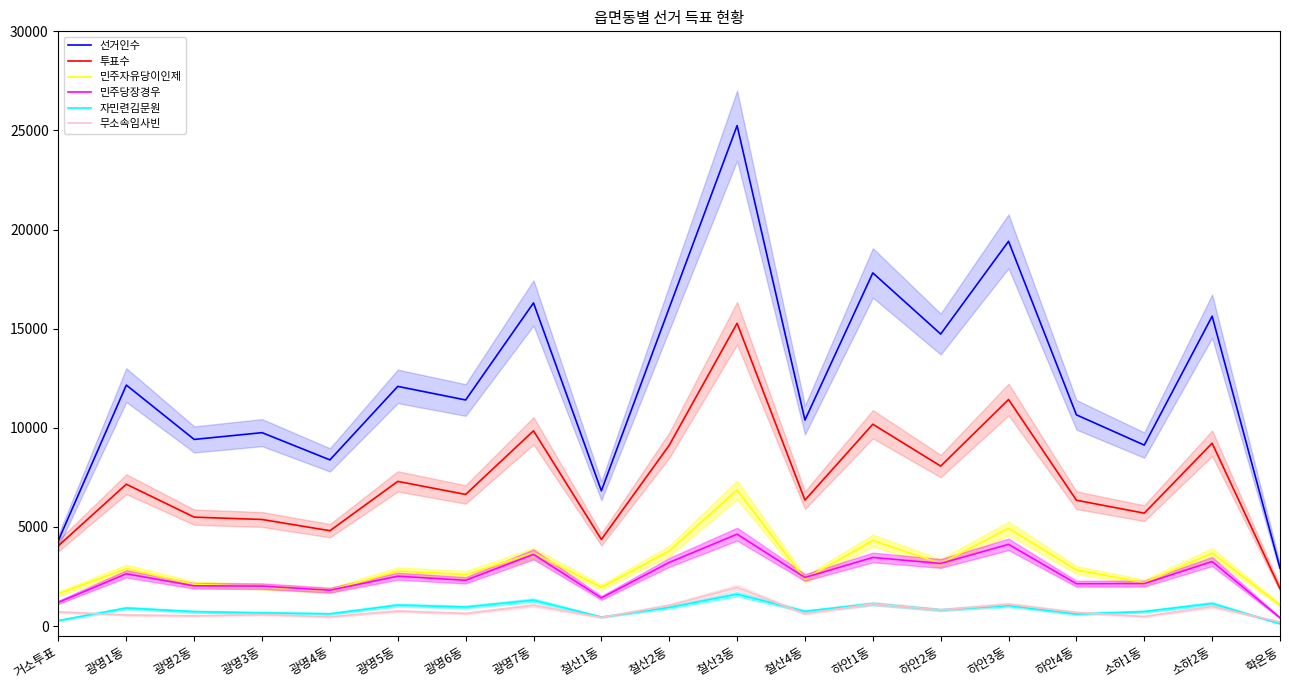

Reading right to left, what are all the values shown in this chart?

선거인수: 2928	15631	9131	10656	19409	14731	17815	10394	25244	16052	6824	16302	11406	12091	8384	9757	9416	12157	4330
투표수: 1893	9225	5696	6350	11427	8071	10183	6355	15276	9124	4371	9850	6642	7299	4812	5378	5496	7157	4057
민주자유당이인제: 1068	3682	2190	2835	4931	3160	4320	2369	6867	3792	1959	3689	2598	2773	1805	1981	2105	2902	1631
민주당장경우: 421	3258	2146	2137	4124	3161	3463	2452	4637	3212	1423	3619	2311	2518	1810	2017	2032	2638	1201
자민련김문원: 122	1139	735	609	1035	817	1130	747	1610	943	457	1307	964	1059	621	669	728	911	283
무소속임사빈: 211	986	481	690	1101	820	1127	626	1943	1042	439	1049	637	759	472	579	517	559	713